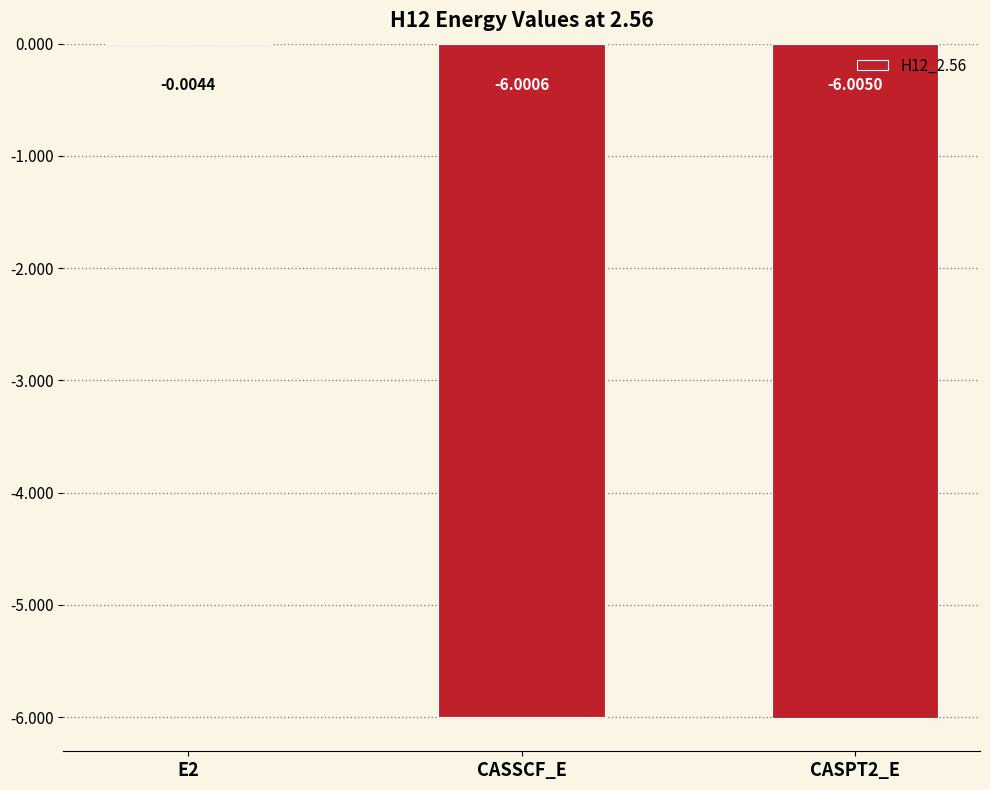

Between CASPT2_E and E2, which is larger?

E2